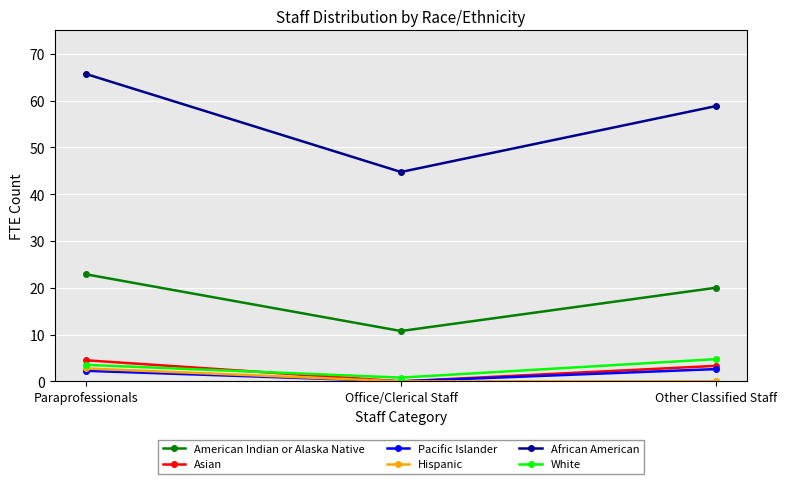

What position from the left is Office/Clerical Staff?

2